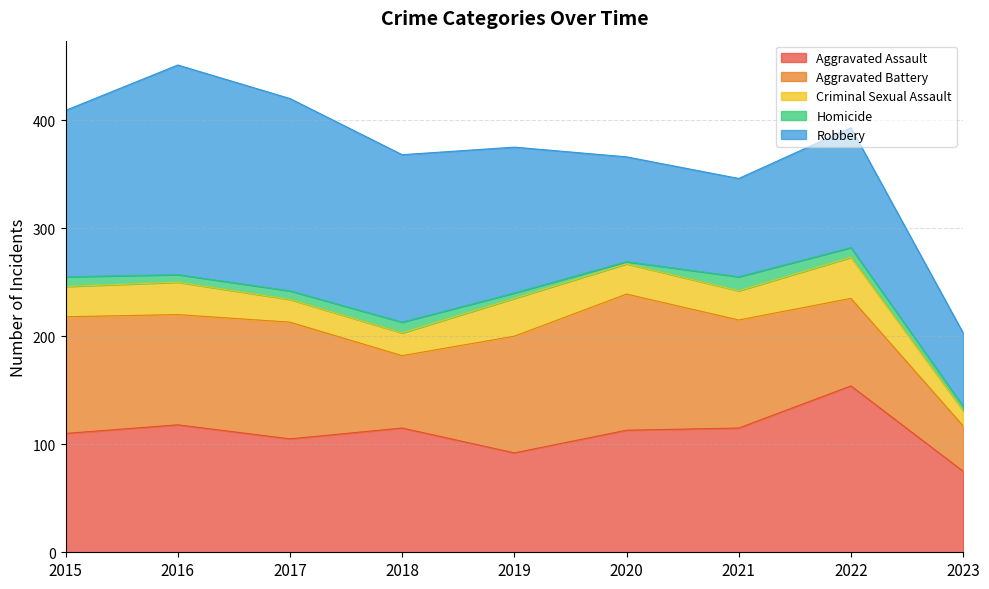

True or false: Aggravated Assault and Criminal Sexual Assault cross at least once.

False